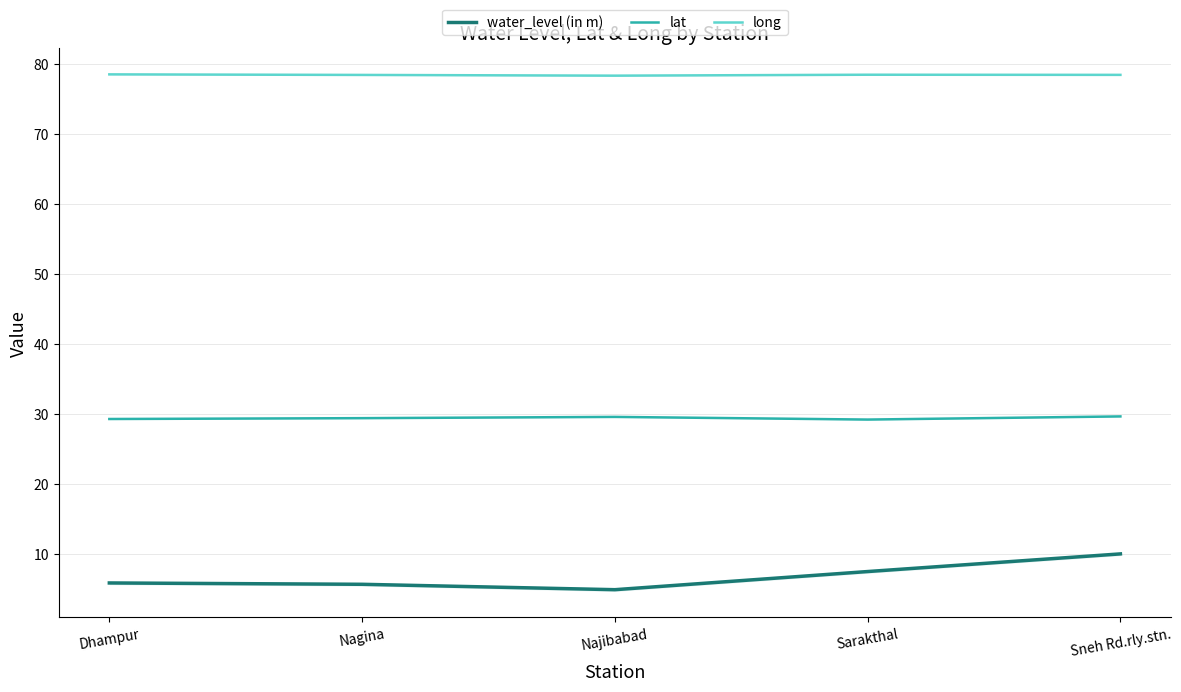

What is the difference between the second highest and minimum values in the long series?

0.1